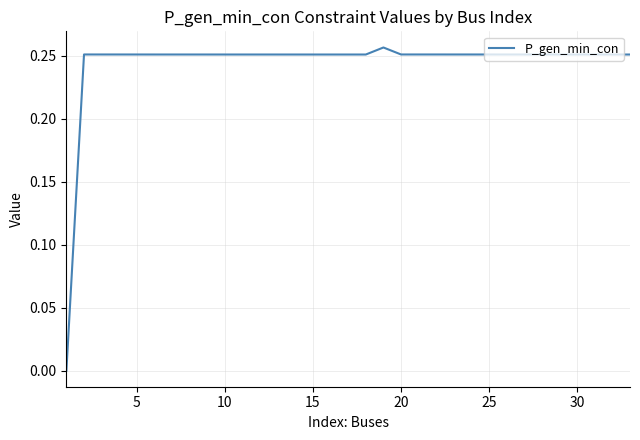

Does the chart have visible grid lines?

Yes